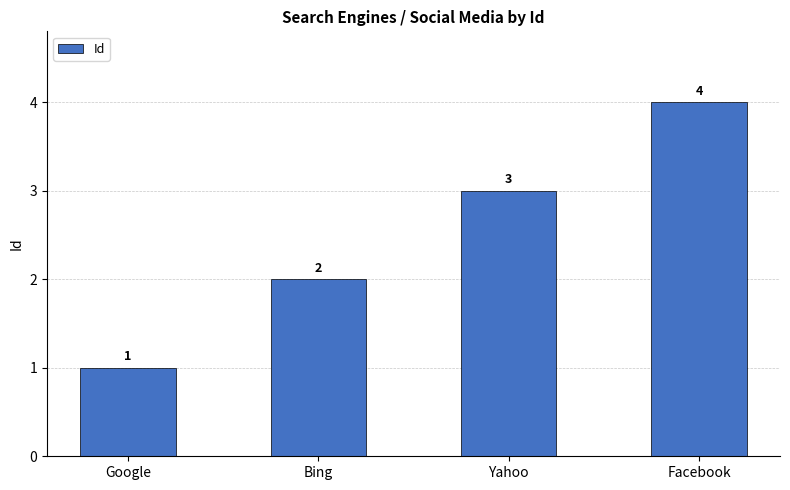

Count the values in the range 2 to 4.

3